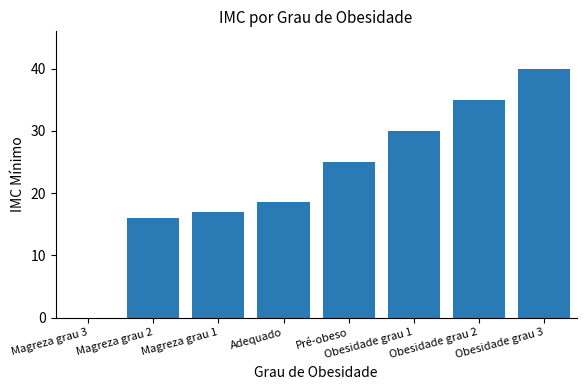

Reading left to right, list all the values displayed in this chart.

Magreza grau 3=0.0	Magreza grau 2=16.0	Magreza grau 1=17.0	Adequado=18.5	Pré-obeso=25.0	Obesidade grau 1=30.0	Obesidade grau 2=35.0	Obesidade grau 3=40.0